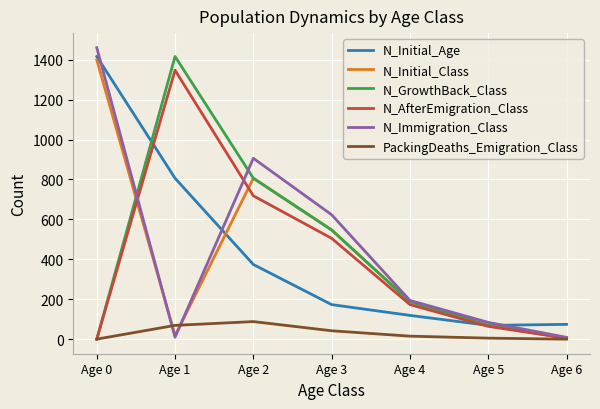

The value of N_Initial_Age at Age 2 is 374. True or false?

True